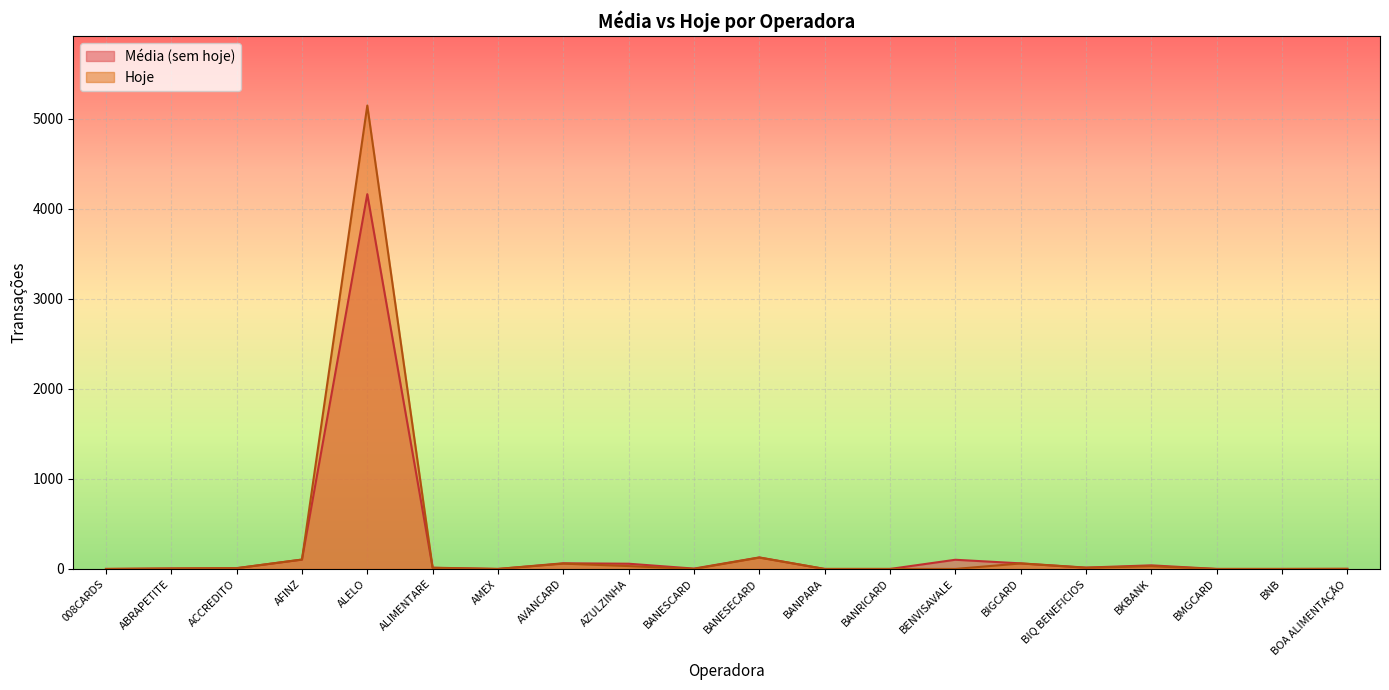

Where is Hoje nearest to the value 2573?

BANESECARD